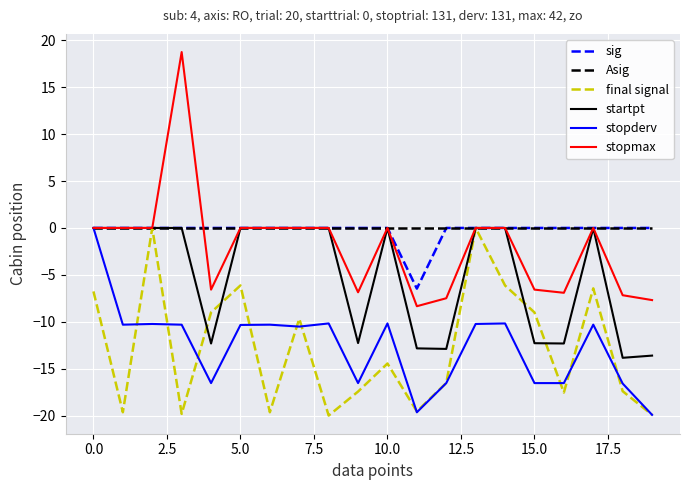

Does the chart display data point markers on the line(s)?

No